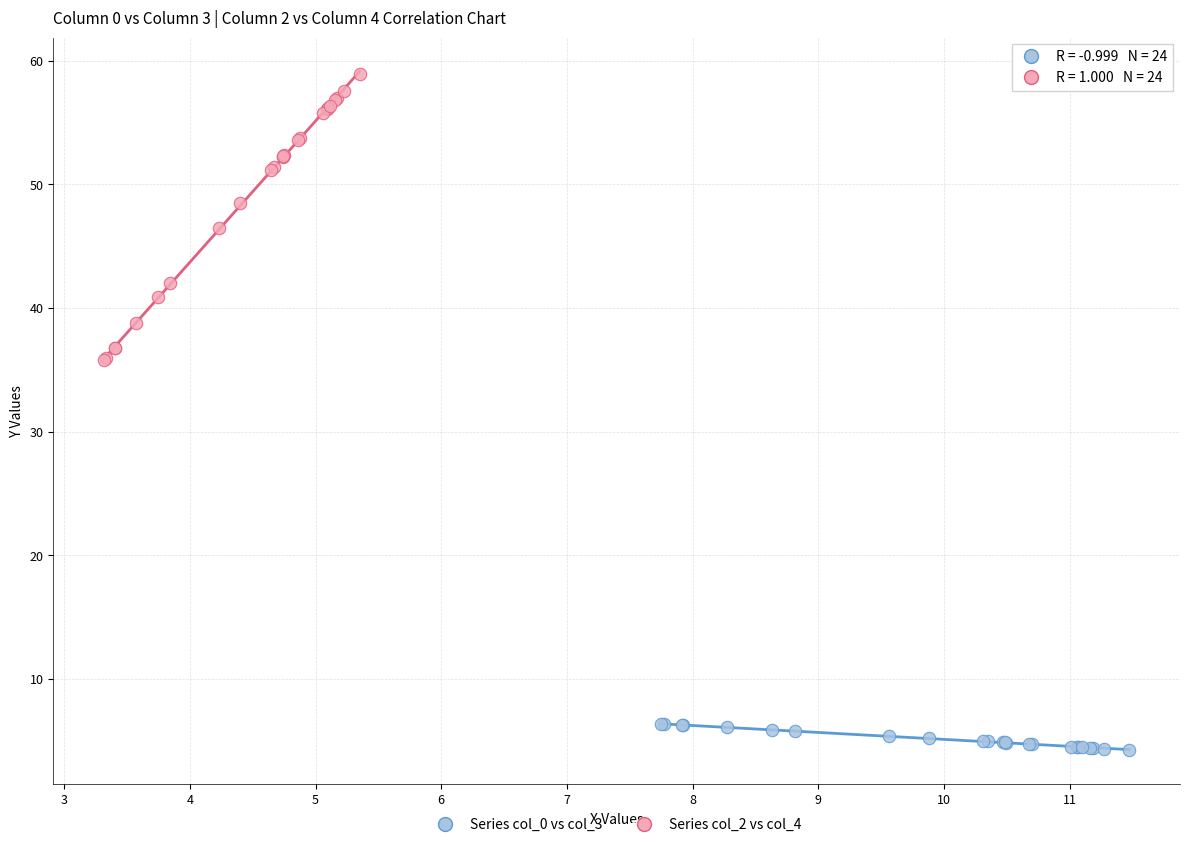

Which series contains the lowest Y value?

Series col_0 vs col_3